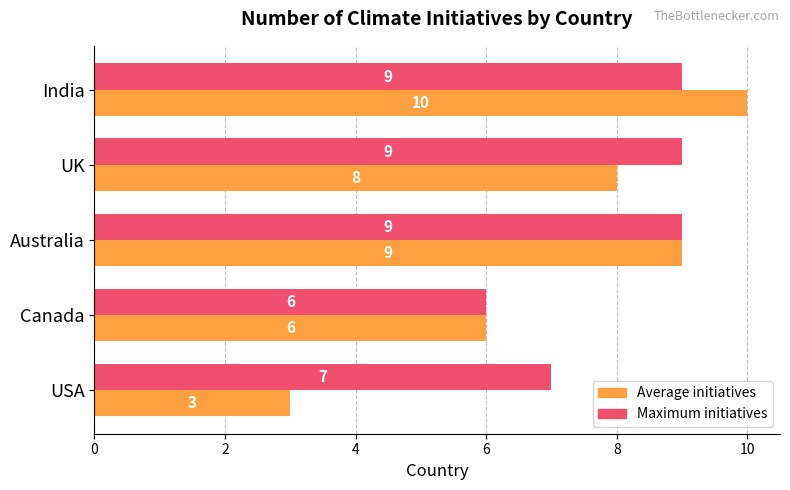

The value of Maximum initiatives at Australia is 9. True or false?

True